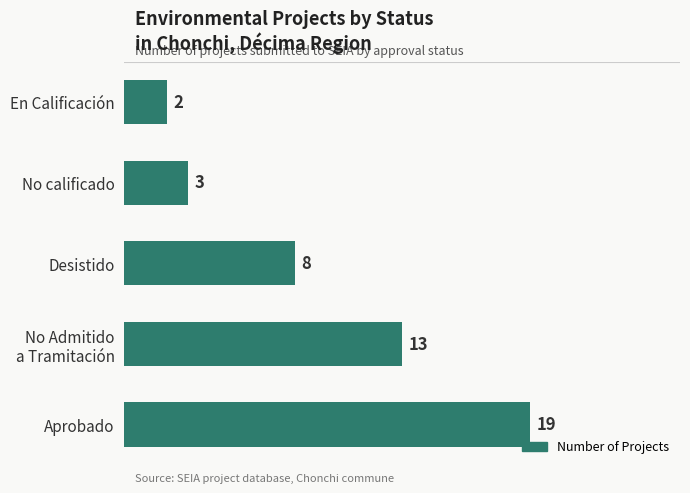

Approximately how many times larger is the value at Aprobado compared to Desistido?

2.4